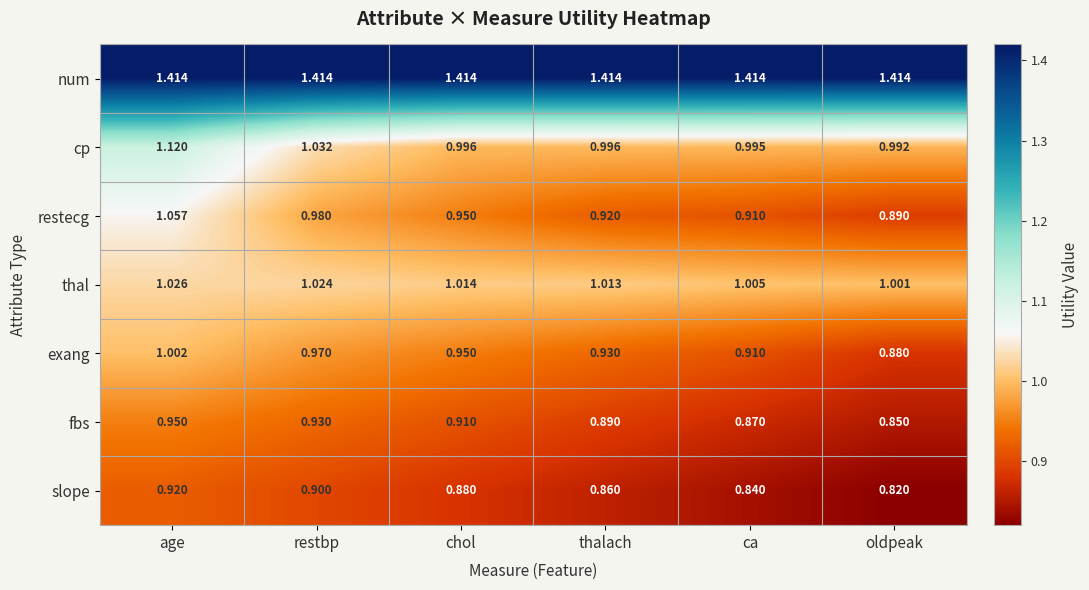

Is the value of cp at chol greater than the value of slope at ca?

Yes